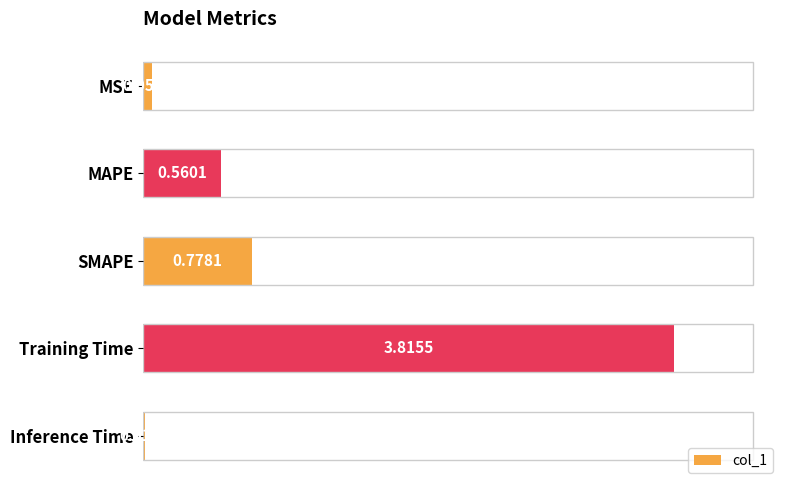

List the labels in order of value, smallest first.

Inference Time, MSE, MAPE, SMAPE, Training Time